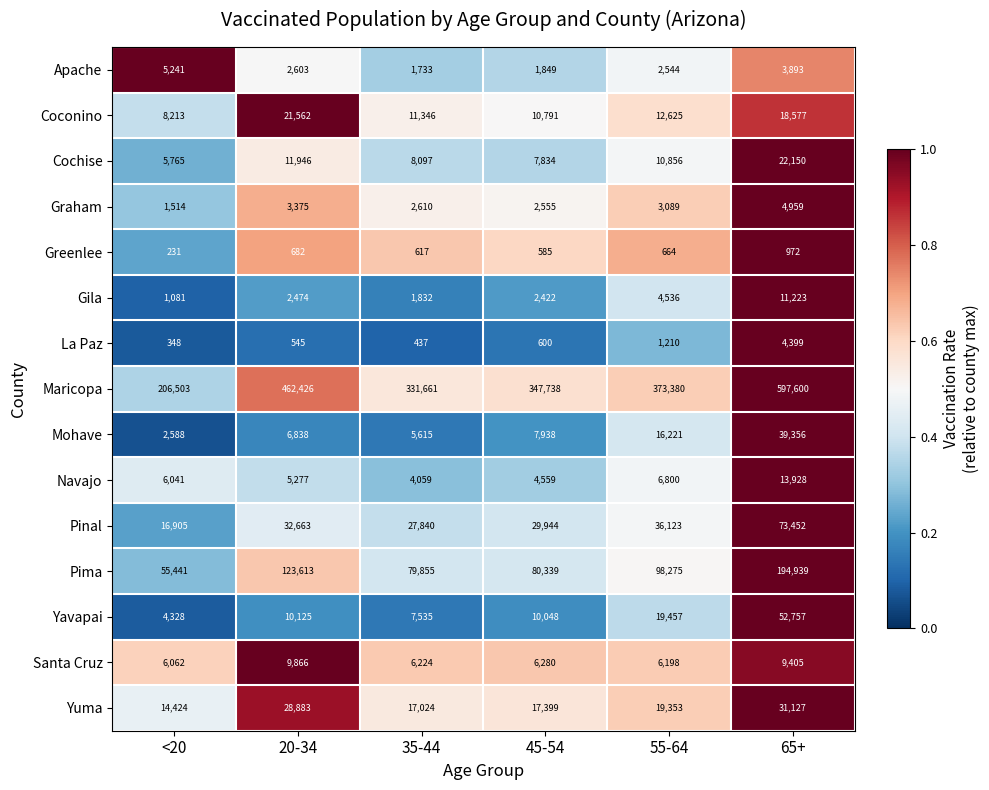

At which label does Maricopa reach its minimum?

<20